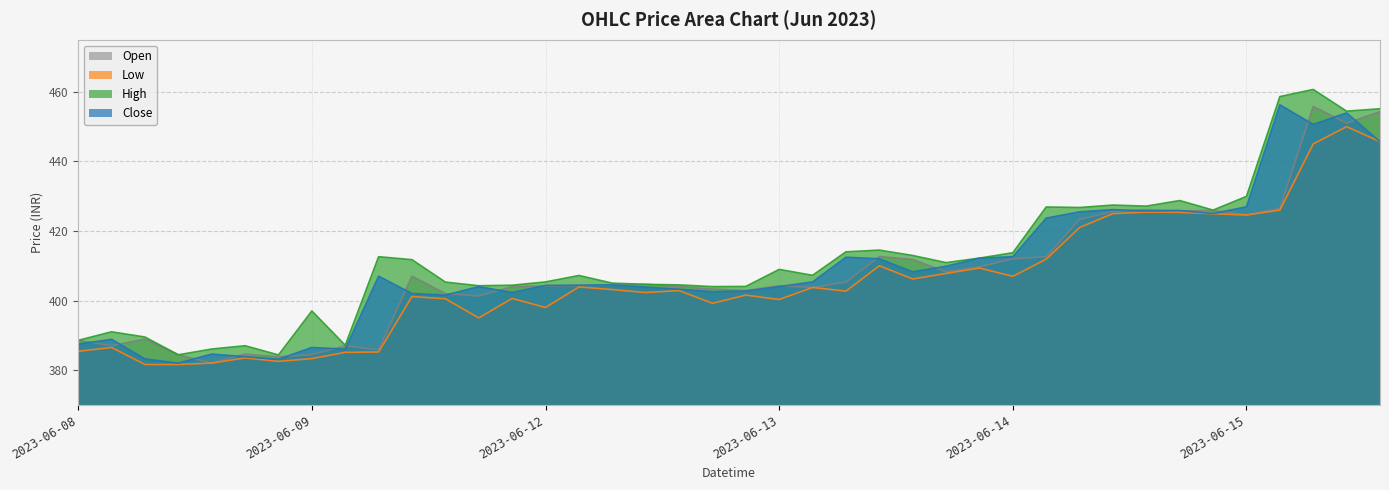

True or false: Close has more than 0 interior local peaks.

True